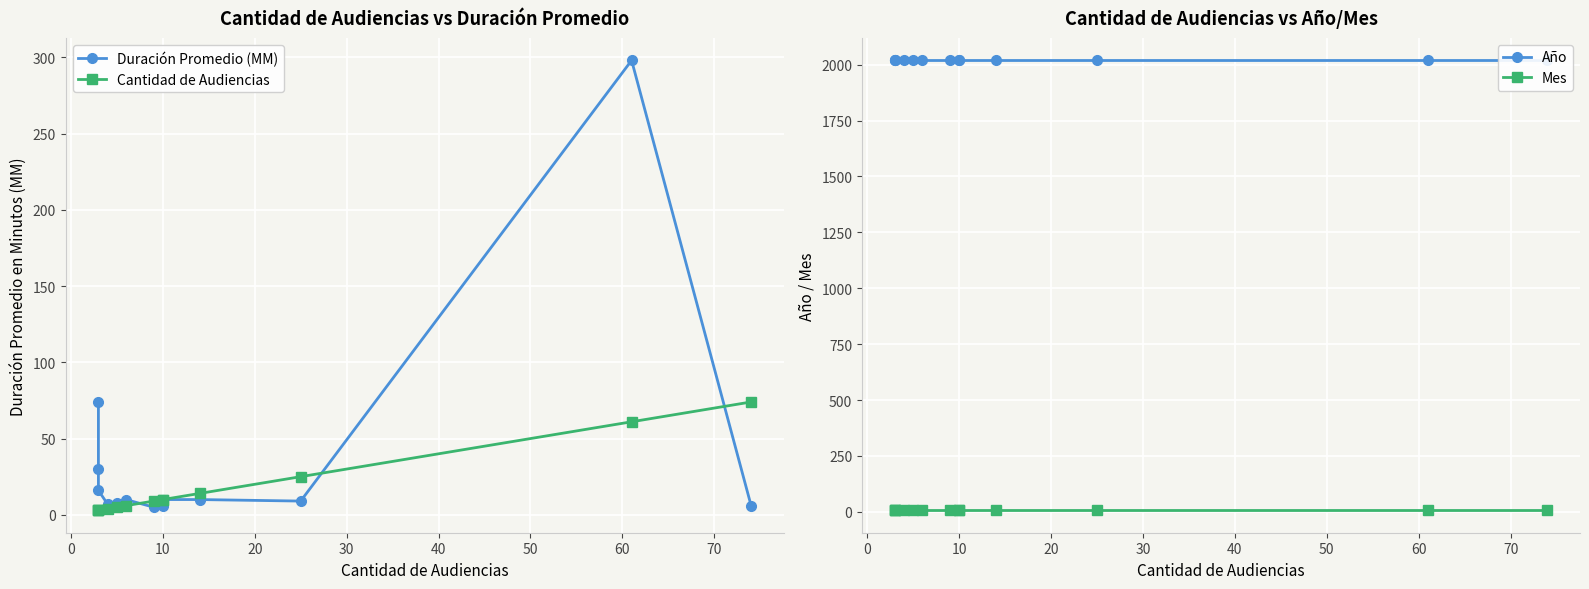

What is the label of the 3rd point from the left?

10